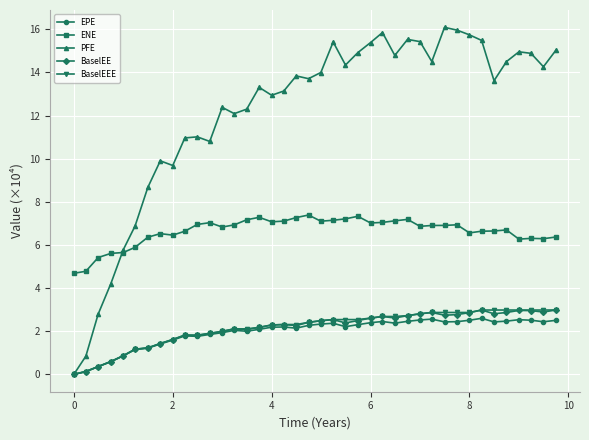

Which series has the largest total across all categories?

PFE